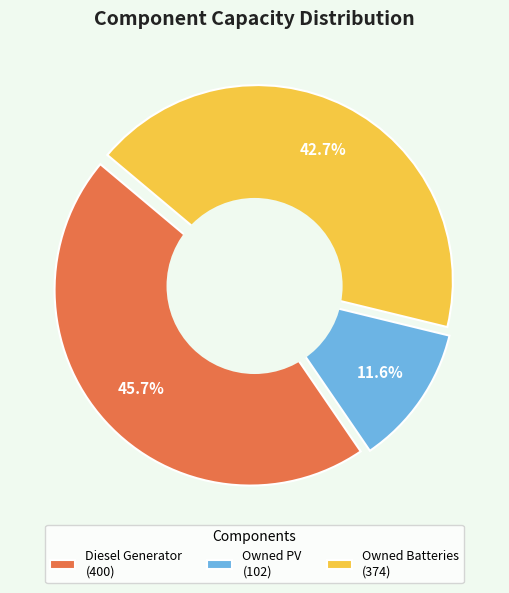

What is the smallest slice in the pie chart?

Owned PV